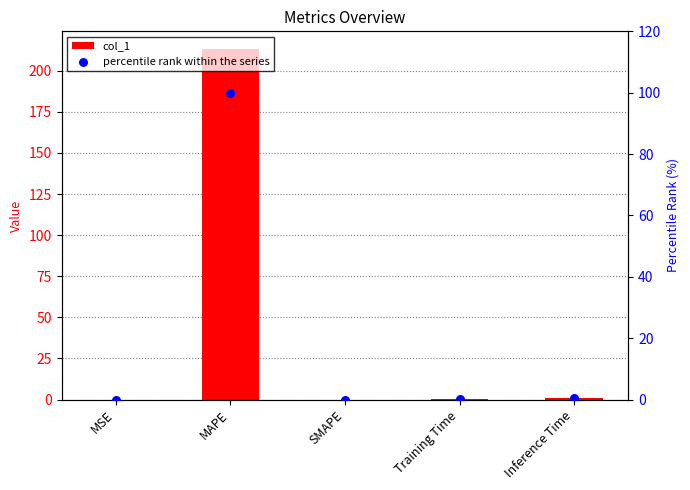

Which series reaches the minimum Y coordinate?

col_1